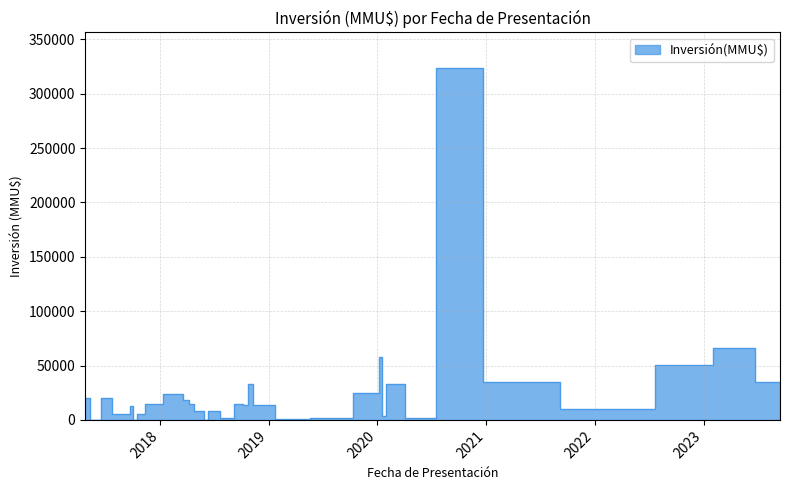

Where is the data nearest to the value 162028?

2023